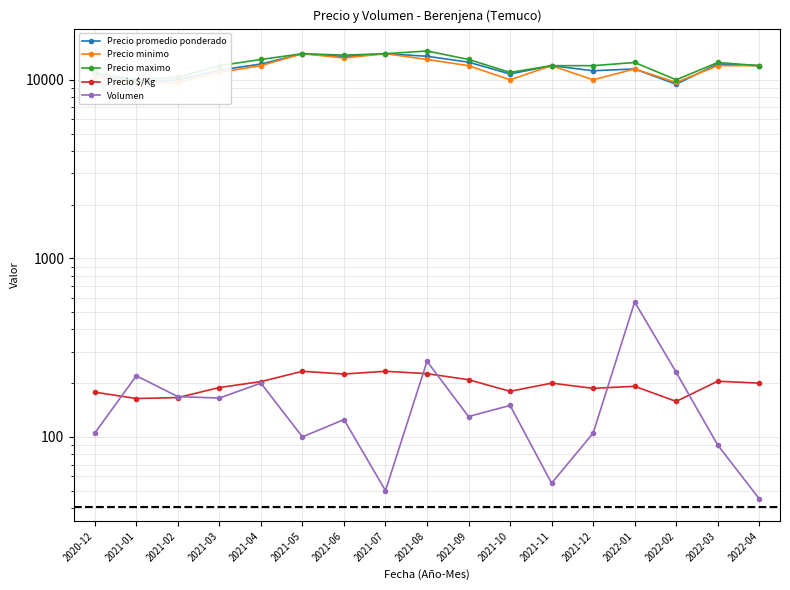

Between which two adjacent categories do Precio minimo and Precio promedio ponderado first intersect?

2022-01 and 2022-02